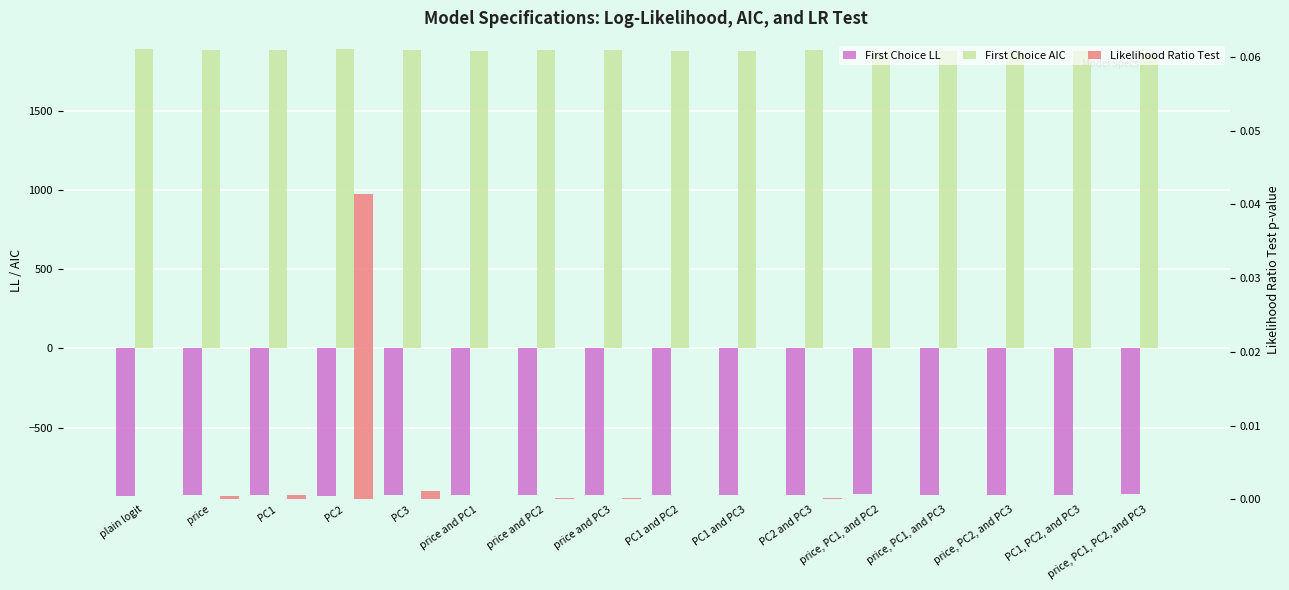

How many bars are there in total?

48